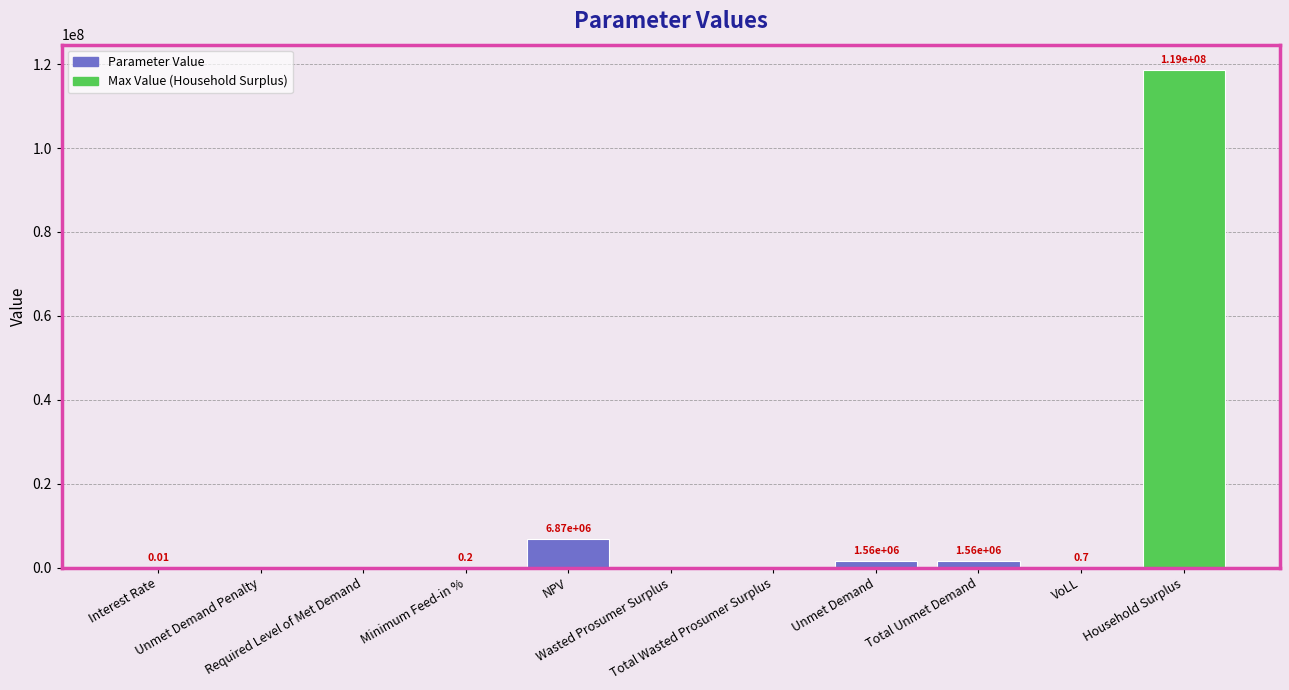

How many data points are above 0?

7